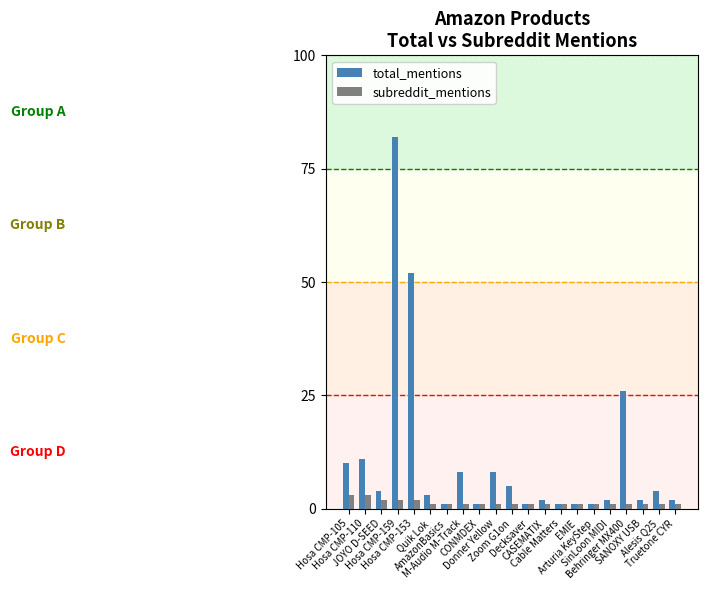

List the series in order of their peak value, highest first.

total_mentions, subreddit_mentions